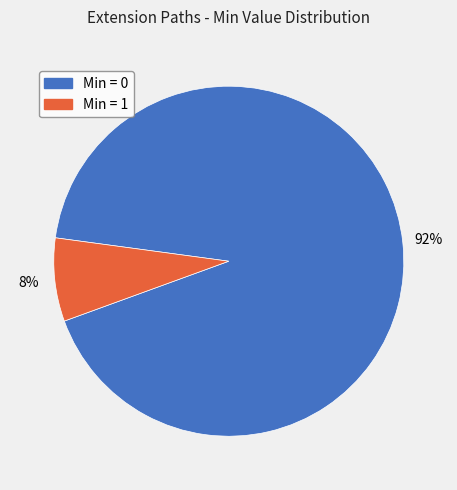

How many segments does this pie chart have?

2